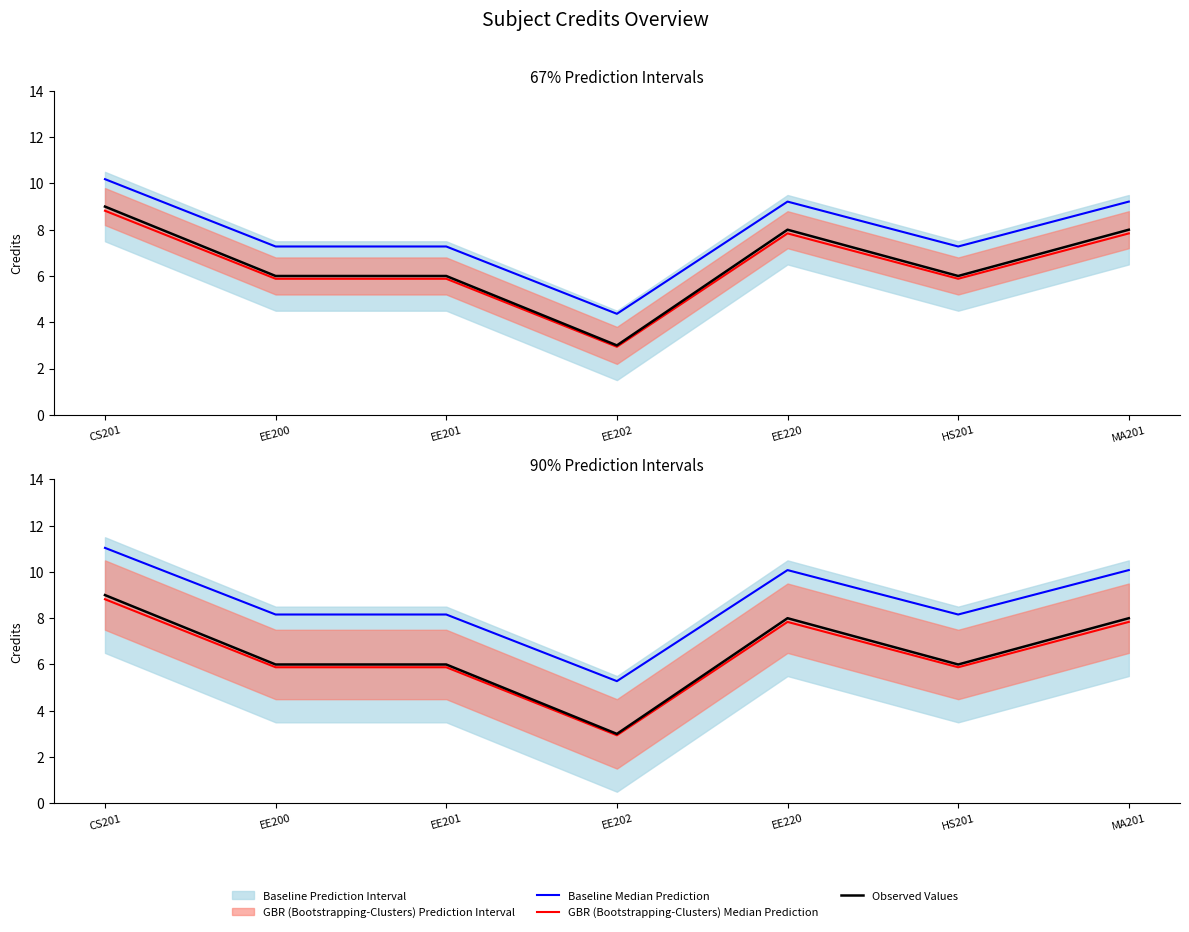

Rank the series by their maximum value, from highest to lowest.

Baseline Median Prediction, Observed Values, GBR (Bootstrapping-Clusters) Median Prediction